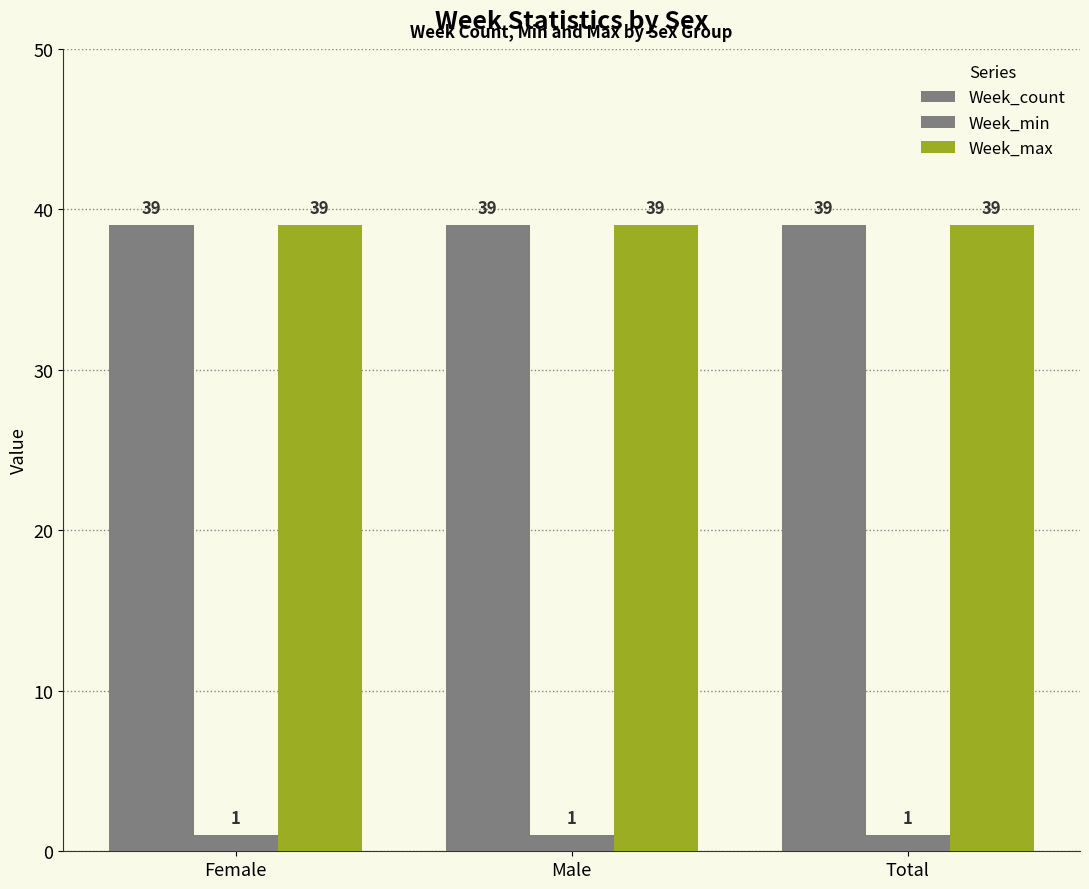

How many bars are there in total?

9